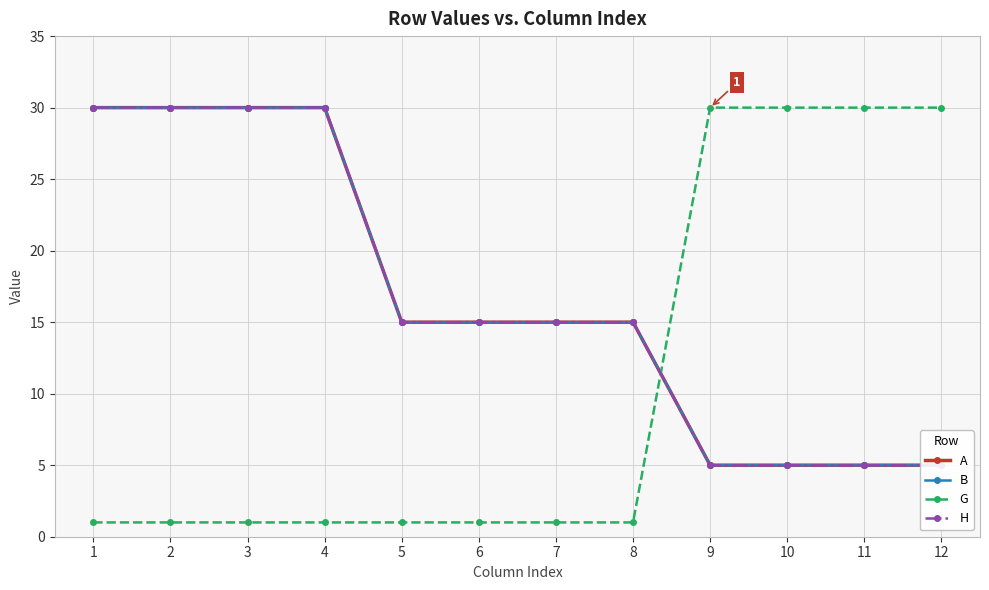

Count the number of data series in this chart.

4